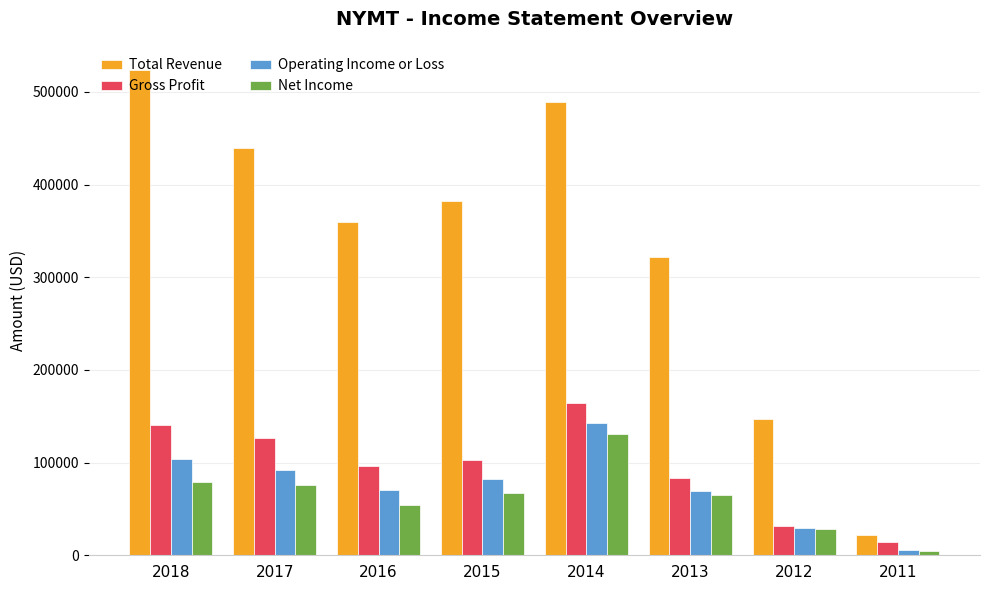

Which series changed the most between 2015 and 2014?

Total Revenue